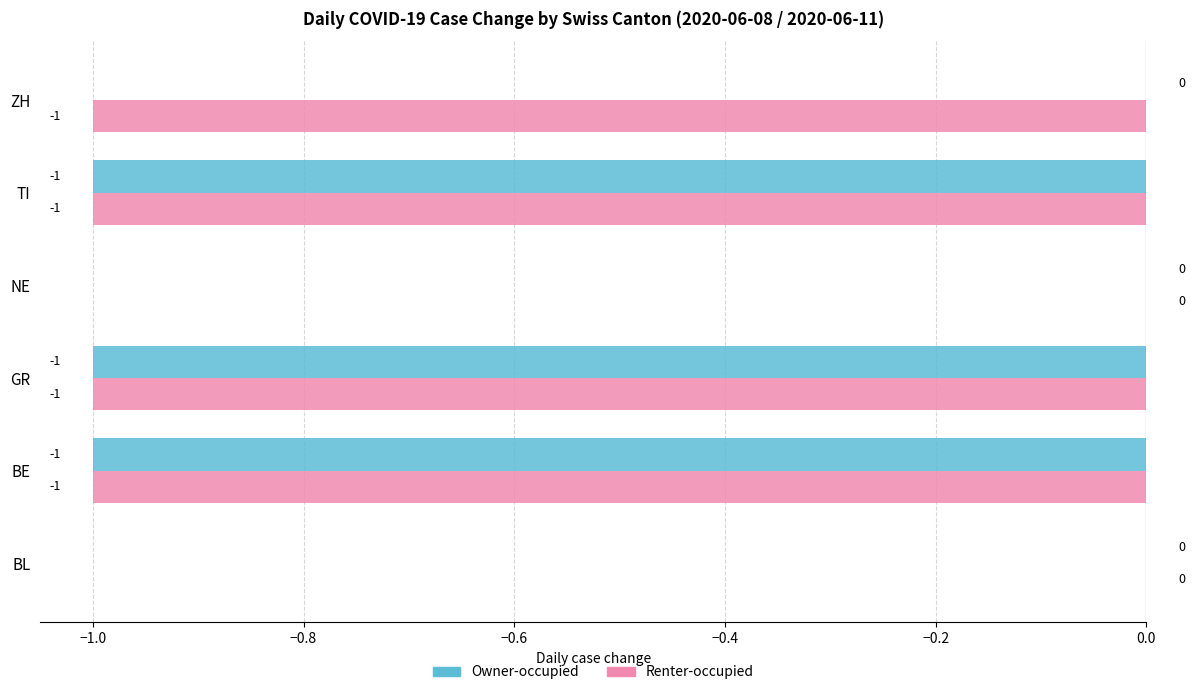

How many Owner-occupied values are between -1 and 0?

6